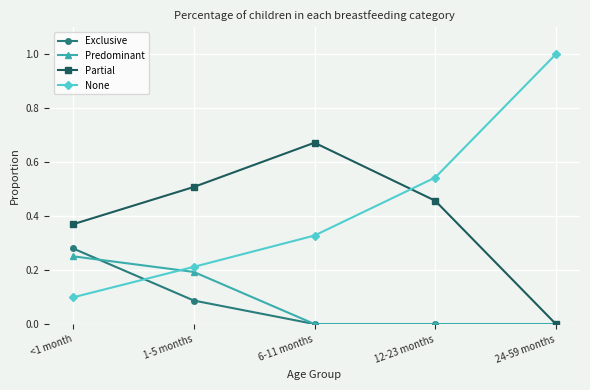

What position from the right is 24-59 months?

1